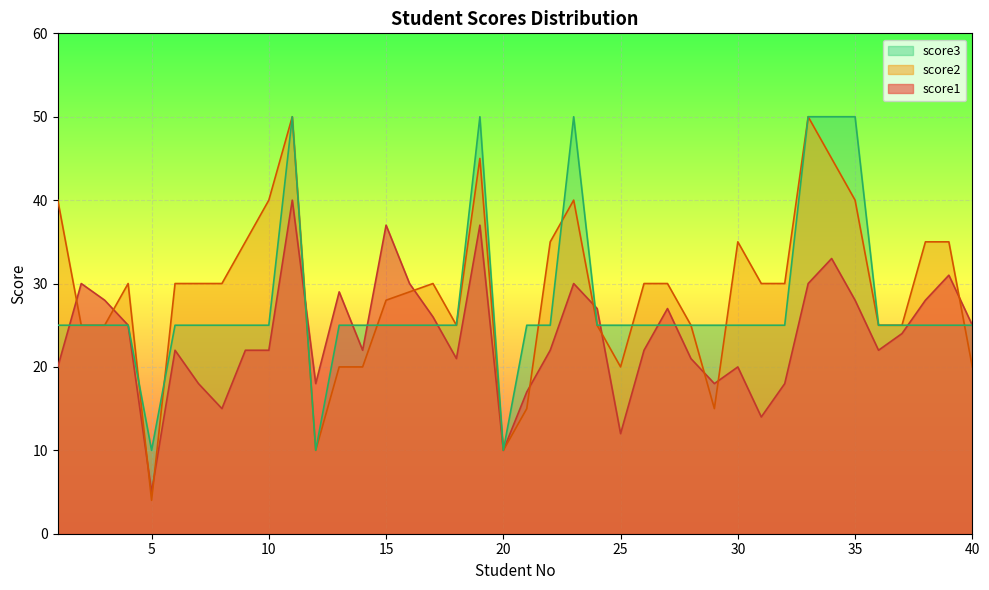

At how many categories does at least one series exceed 45?

6